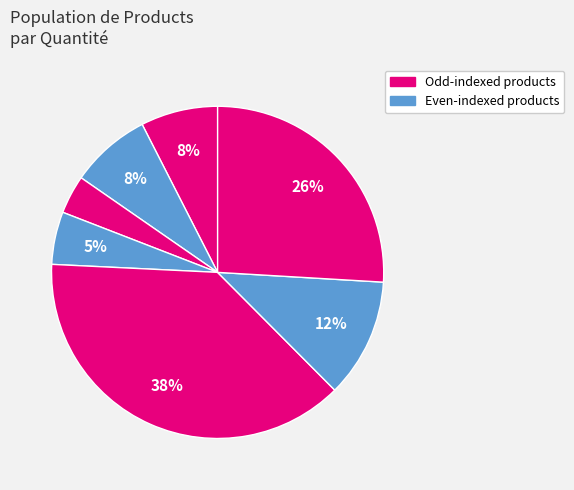

How many slices are in this pie chart?

7